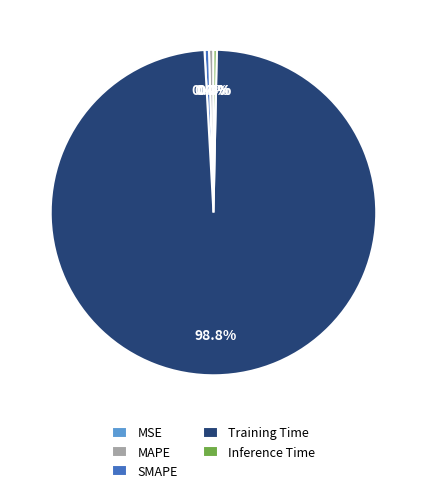

What is the largest slice in the pie chart?

Training Time